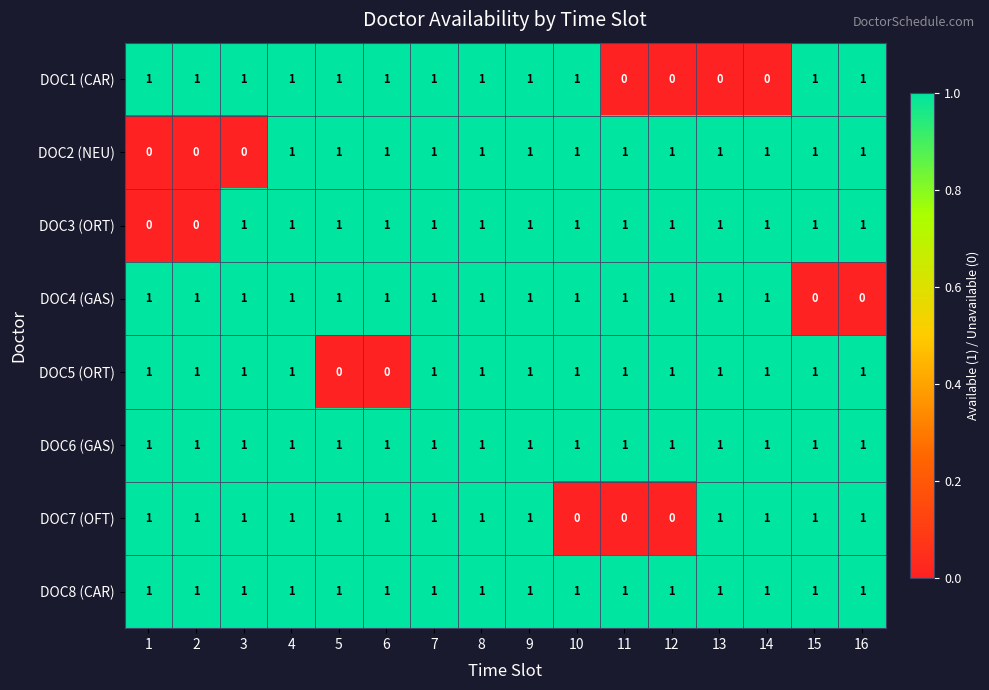

The value of DOC7 (OFT) at 4 is 1. True or false?

True